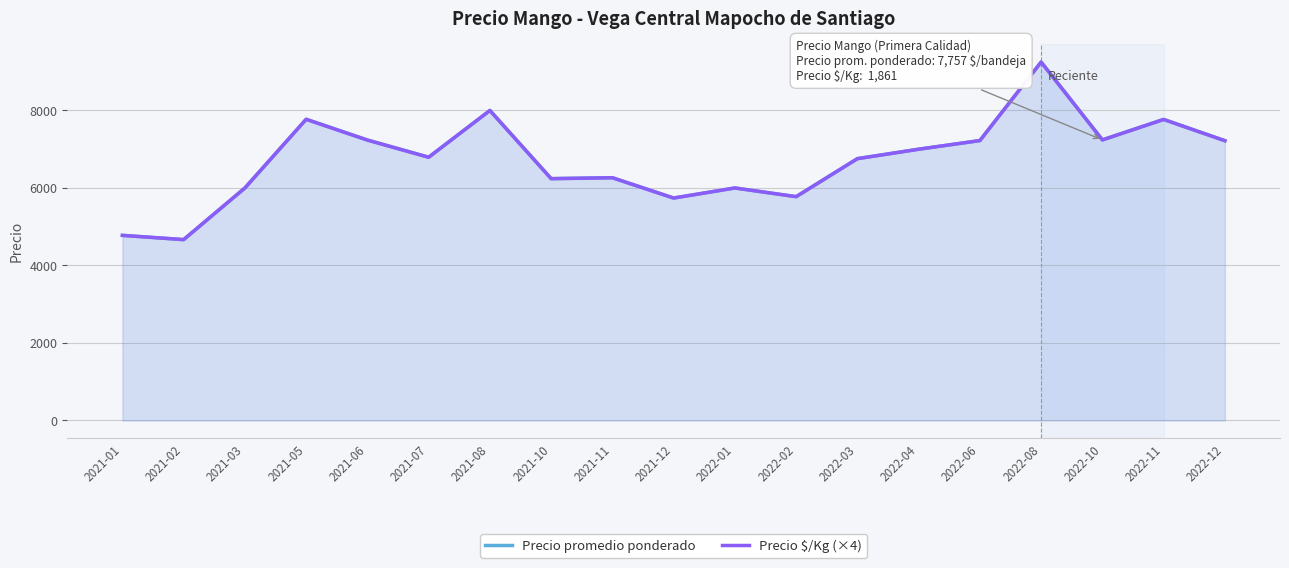

Reading right to left, what are all the values shown in this chart?

Precio promedio ponderado: 7219	7769	7241	9250	7222	7000	6757	5775	6000	5740	6265	6241	8000	6794	7237	7773	6000	4667	4778
Precio $/Kg (×4): 7220	7768	7240	9248	7224	7000	6756	5776	6000	5740	6264	6240	8000	6792	7236	7772	6000	4668	4776